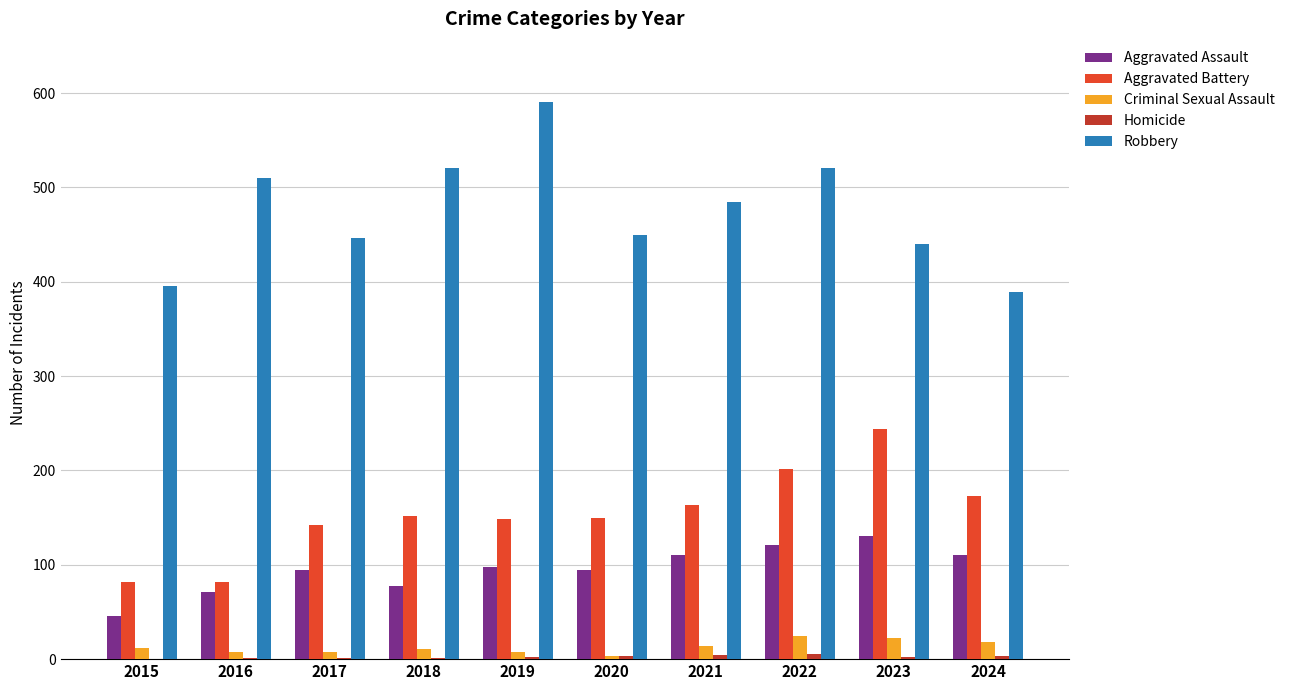

The value of Robbery at 2016 is 510. True or false?

True